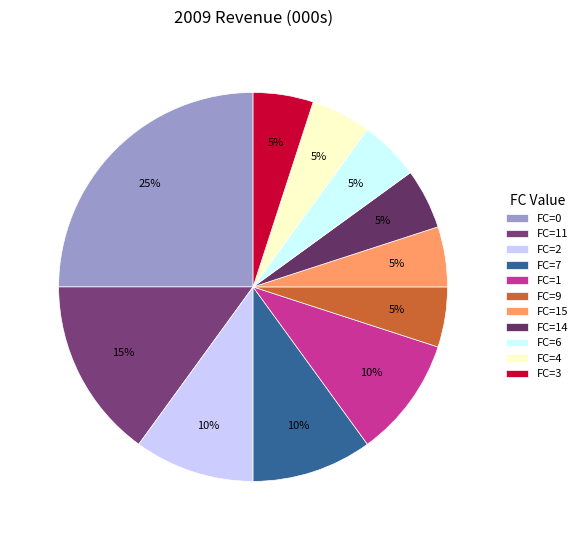

To the nearest percent, what is the difference between the largest and smallest slice percentages?

20%